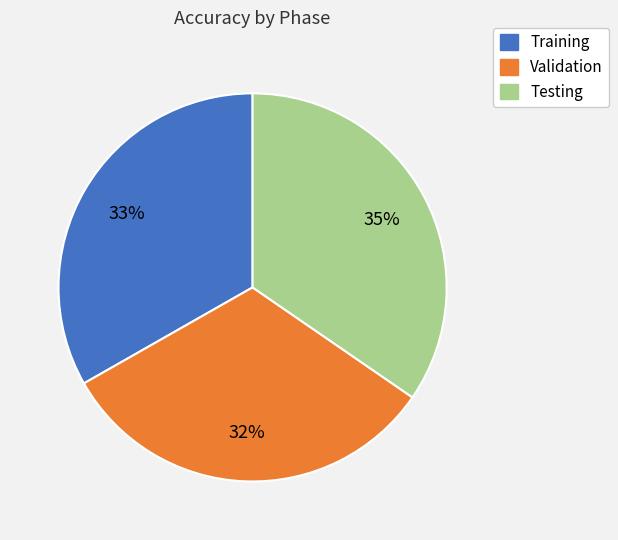

Rank the categories by value from lowest to highest.

Validation, Training, Testing